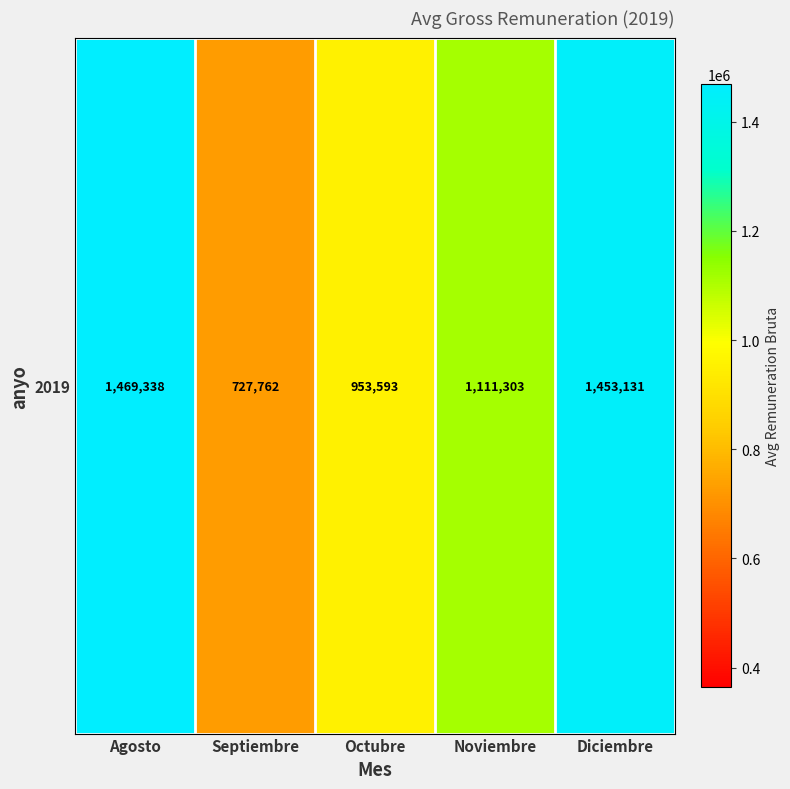

Where does the data first go above 1111303?

Agosto